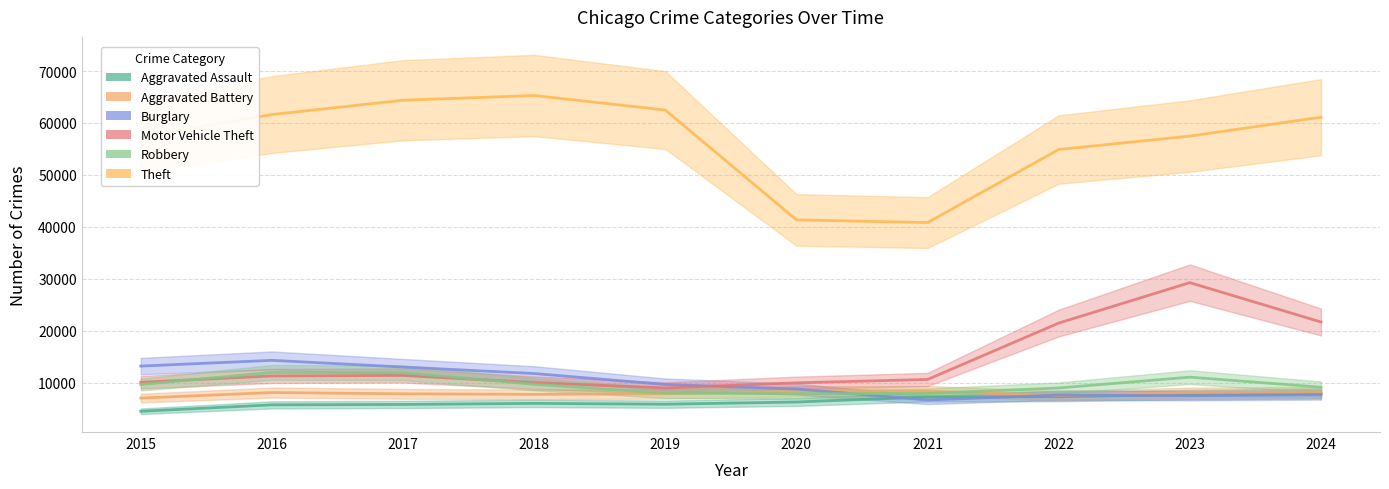

How many distinct data groups are displayed?

6